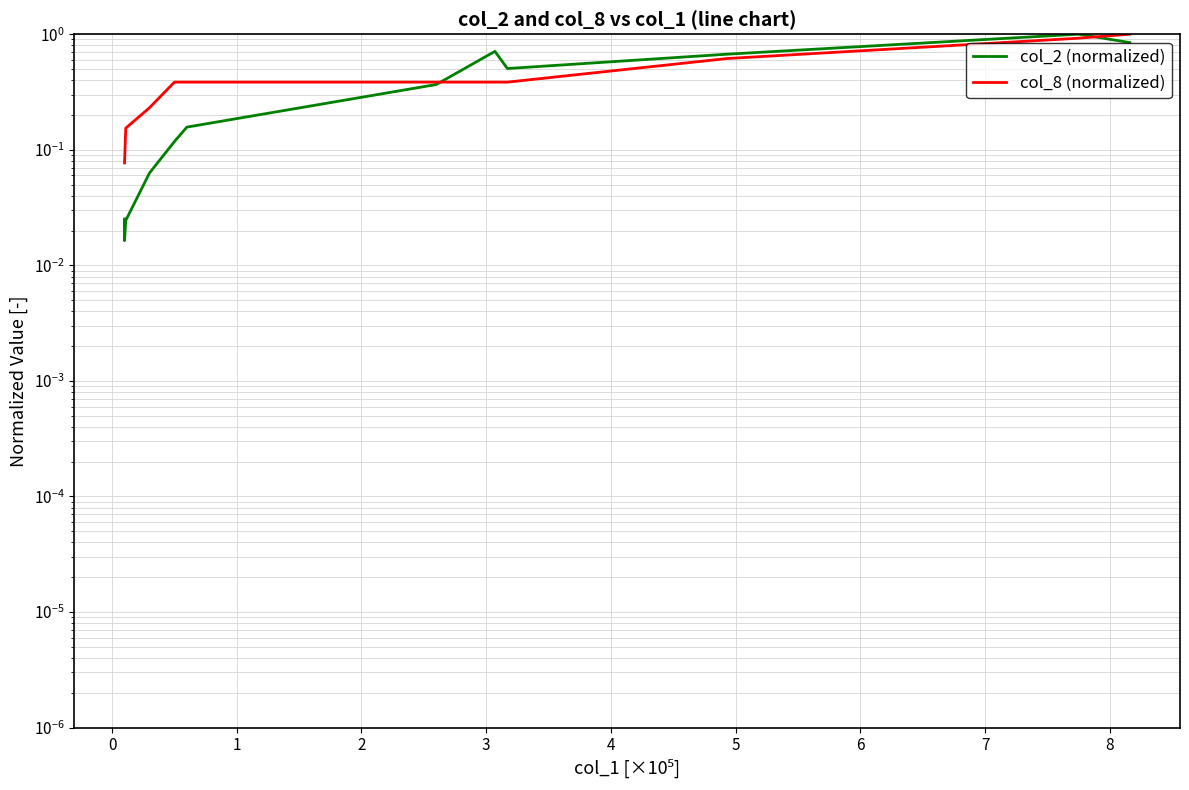

Which series has the largest range (max minus min)?

col_2 (normalized)